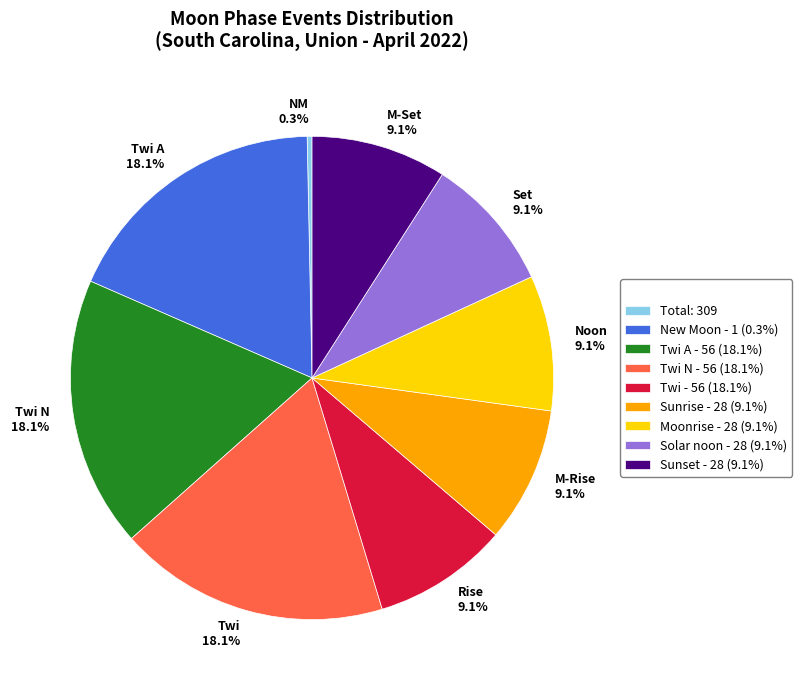

What percentage is NOT represented by Noon 9.1%?

90.9%